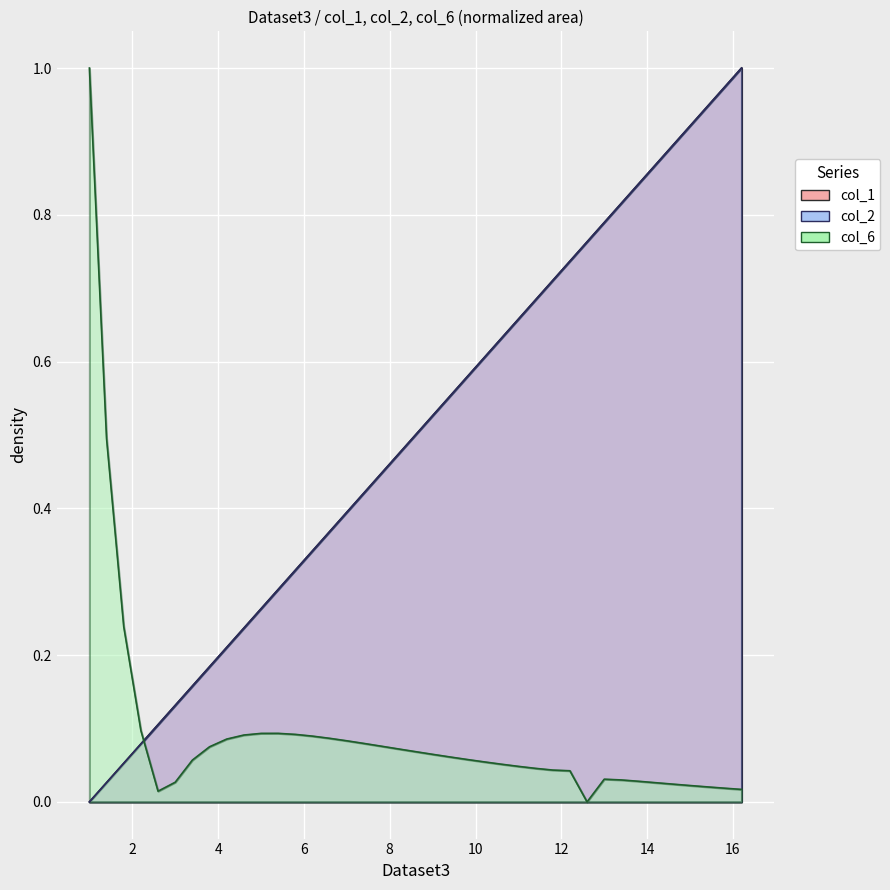

Is the value of col_6 at 14 greater than the value of col_1 at 19?

No